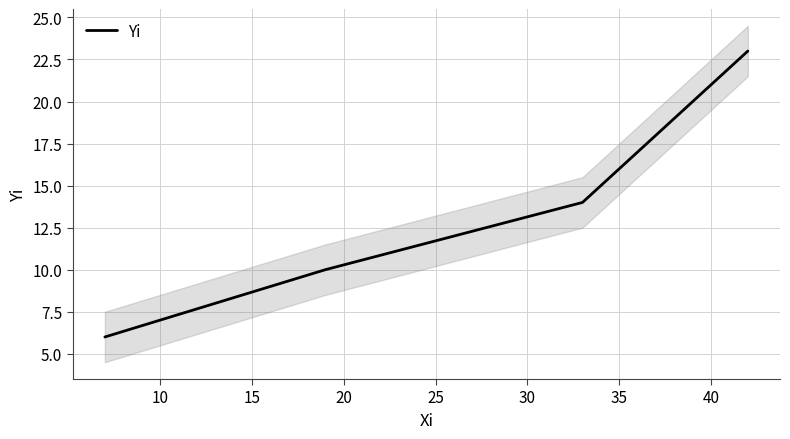

What is the difference between the second highest and second lowest values?

4